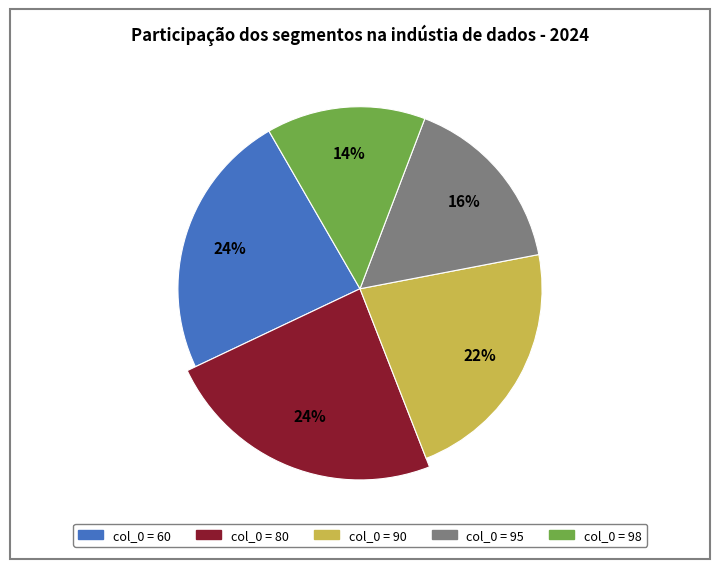

To the nearest percent, what portion does 95 represent?

16%